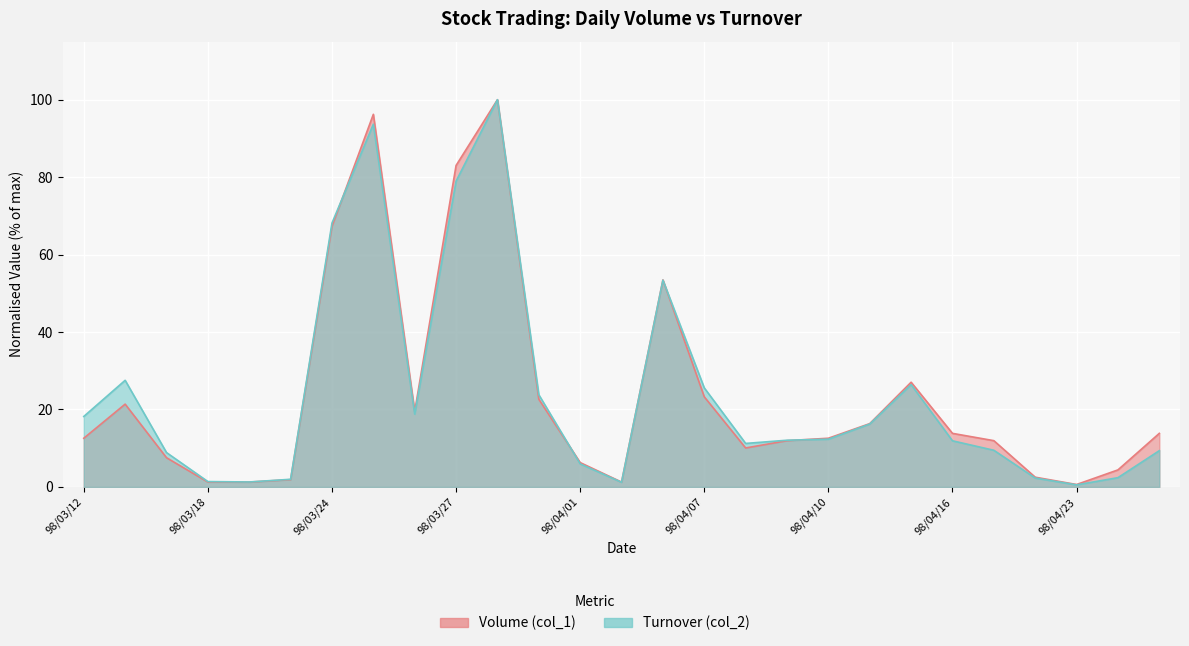

At how many categories does at least one series exceed 84?

2